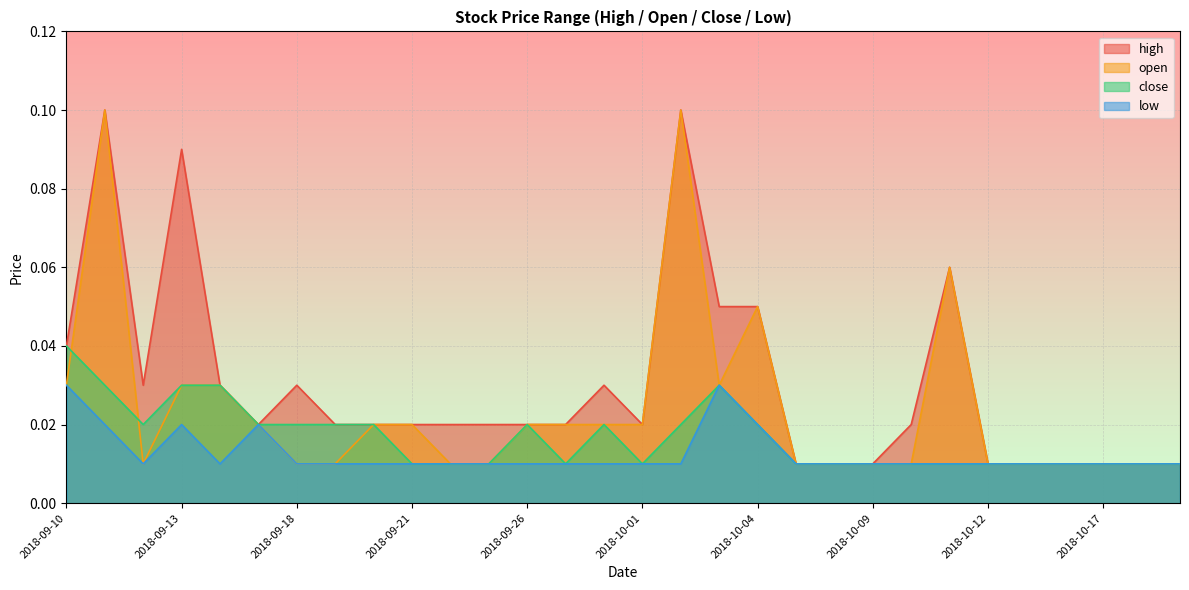

List the series in order of their overall mean, highest first.

high, open, close, low